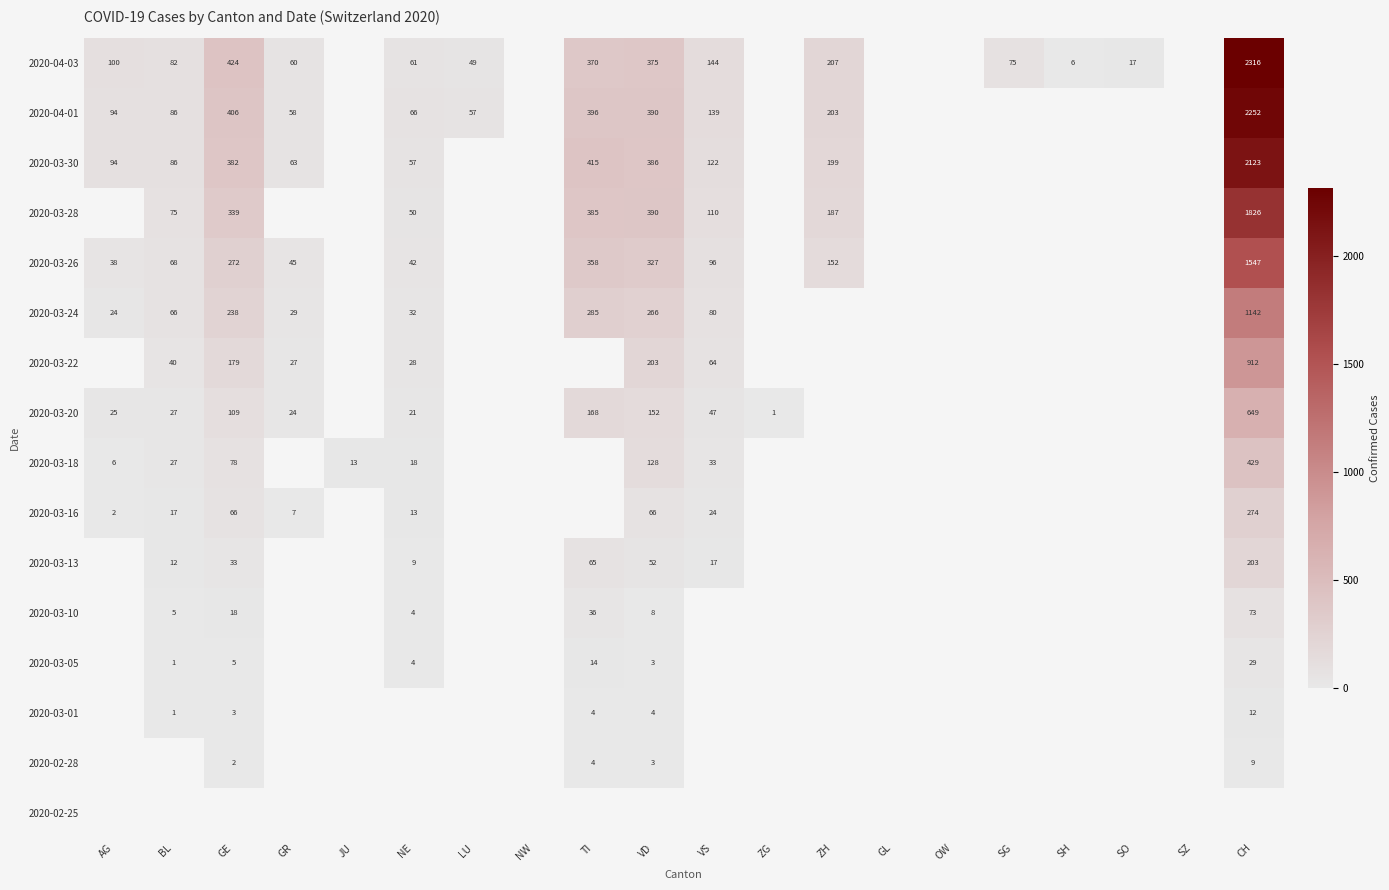

What is the smallest value displayed?

1.0